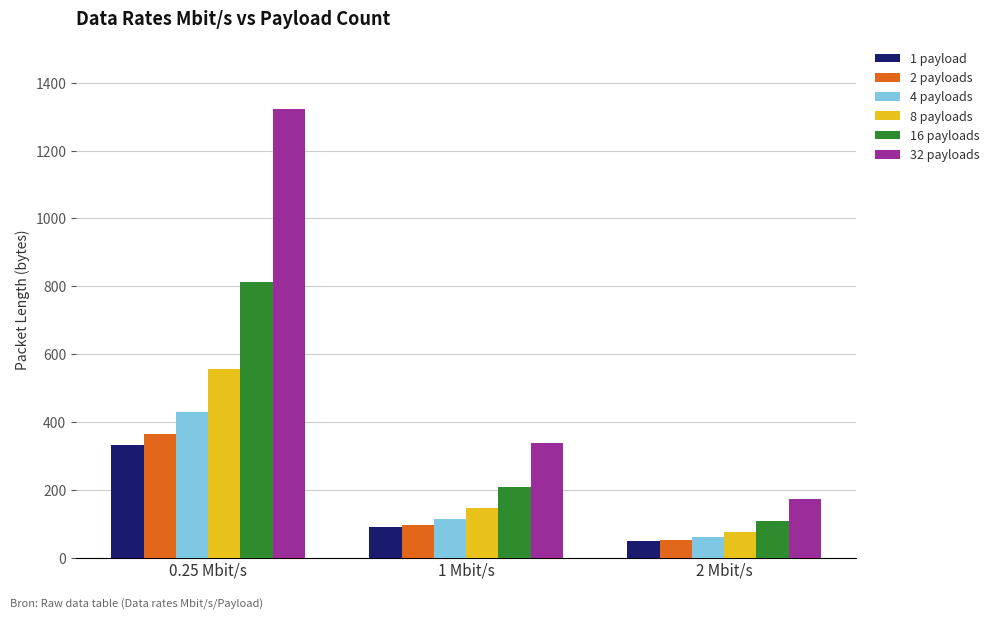

List the series in order of their peak value, lowest first.

1 payload, 2 payloads, 4 payloads, 8 payloads, 16 payloads, 32 payloads